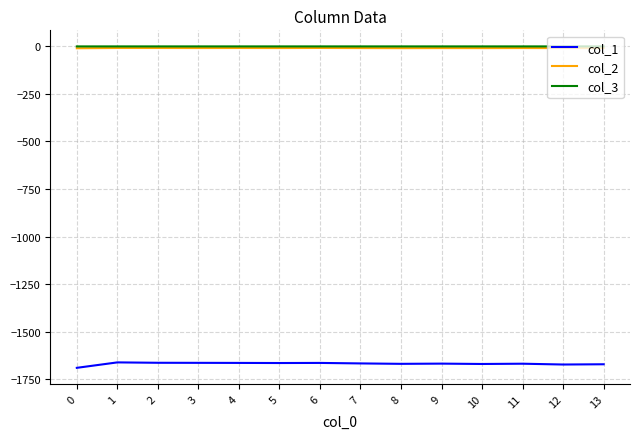

Is this an area chart (filled region under the line)?

No